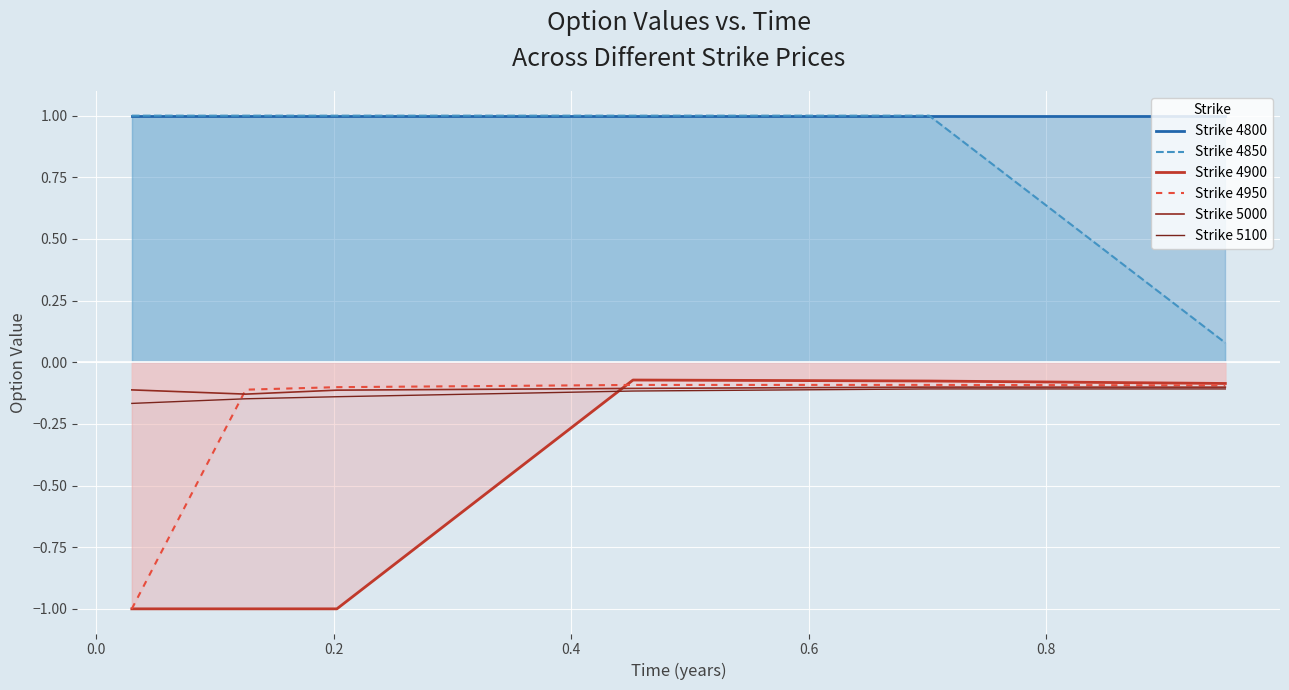

What is the maximum value shown in the chart?

1.0